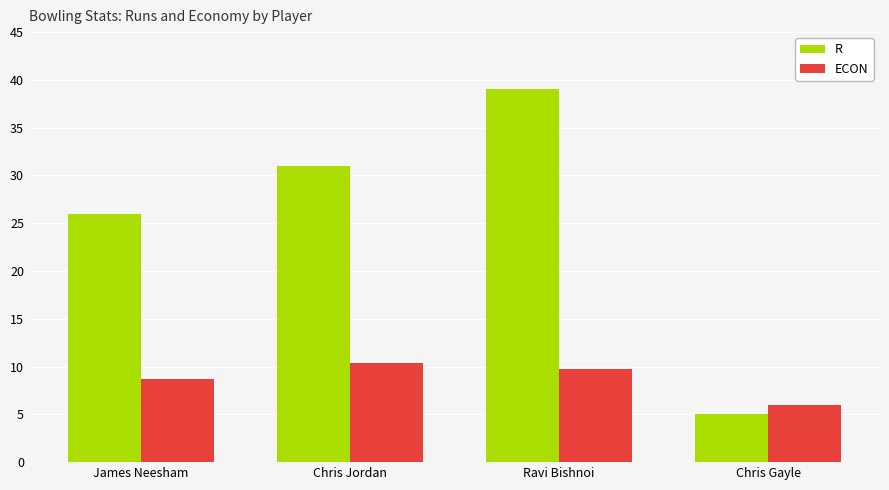

What is the difference between the maximum and minimum values in the ECON series?

4.3